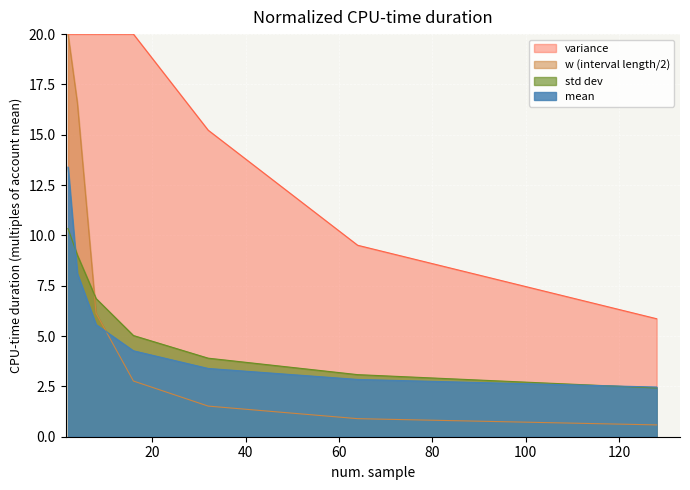

What is the minimum value shown in the chart?

0.6